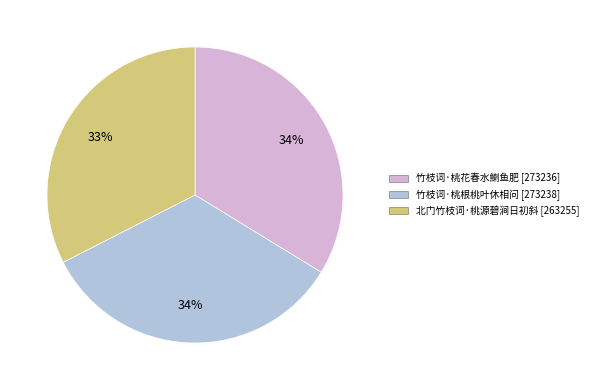

To the nearest percent, what percentage of the pie is 竹枝词·桃花春水鯻鱼肥?

34%